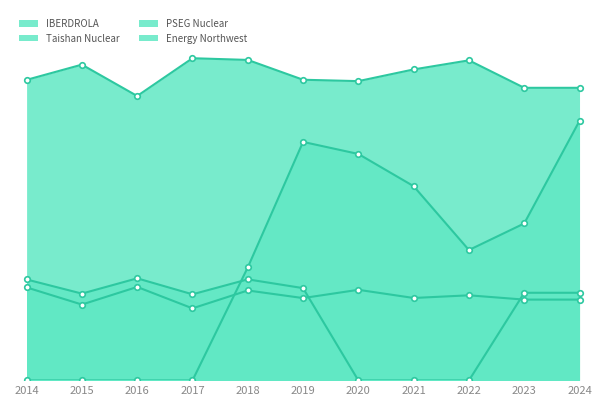

In Energy Northwest, how many points are lower than both neighbors (excluding endpoints)?

2